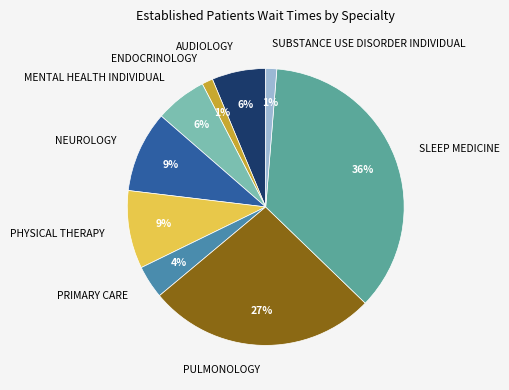

Is there a majority slice in this chart?

No